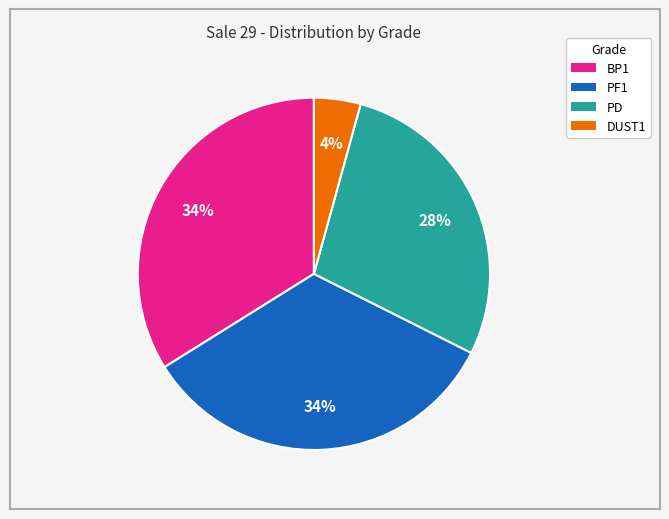

Do PF1 and PD together represent more than half of the pie?

Yes